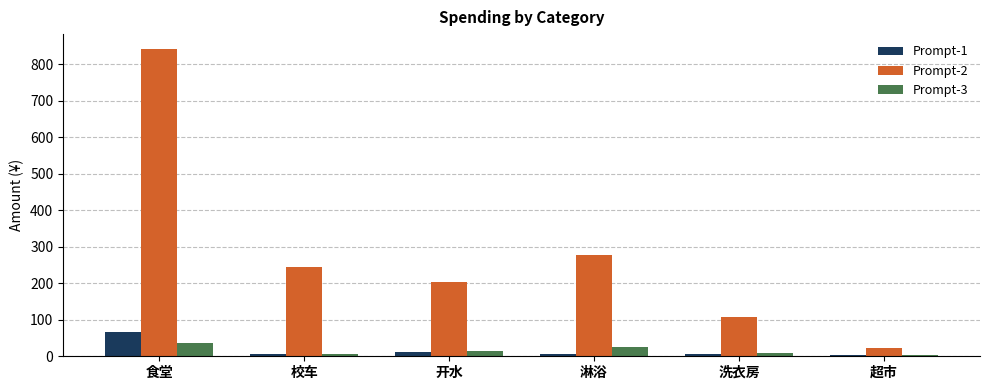

Which category has the highest value in the Prompt-2 series?

食堂